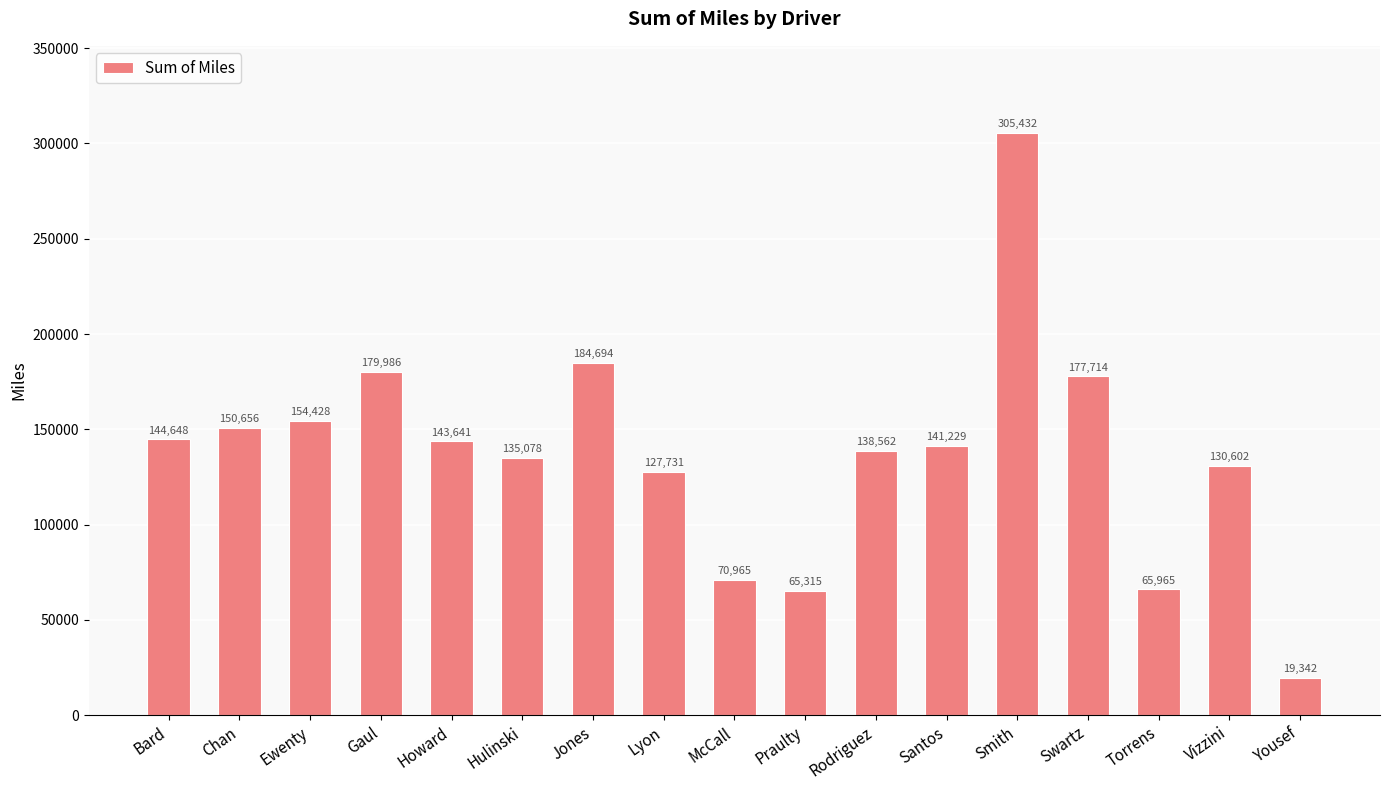

Rank the categories by value from highest to lowest.

Smith, Jones, Gaul, Swartz, Ewenty, Chan, Bard, Howard, Santos, Rodriguez, Hulinski, Vizzini, Lyon, McCall, Torrens, Praulty, Yousef